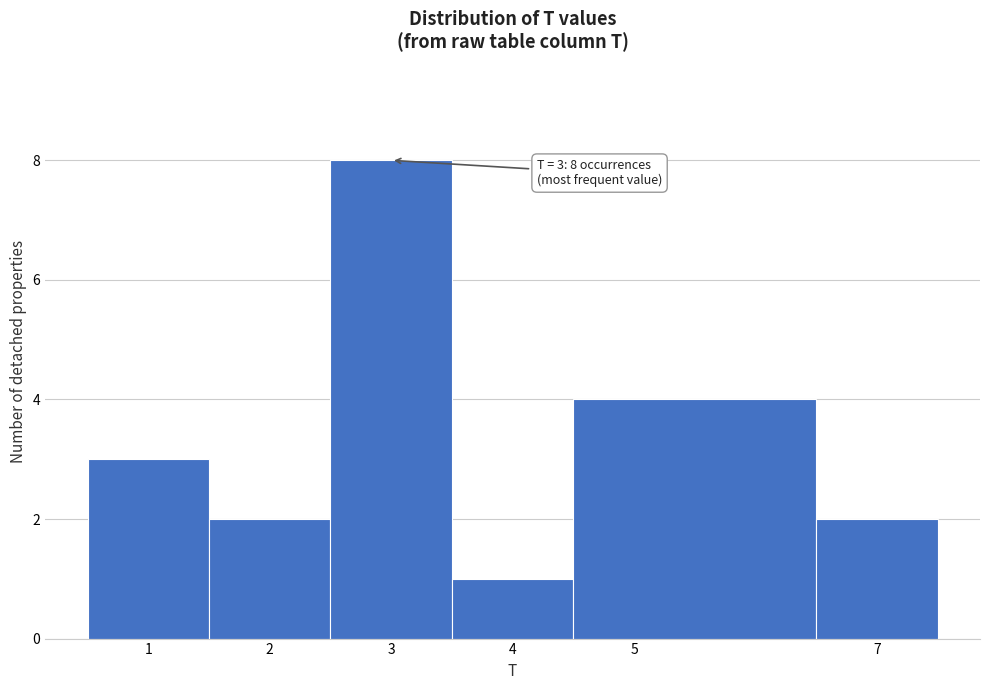

Which range on the x-axis has the tallest bar?

2.5 to 3.5